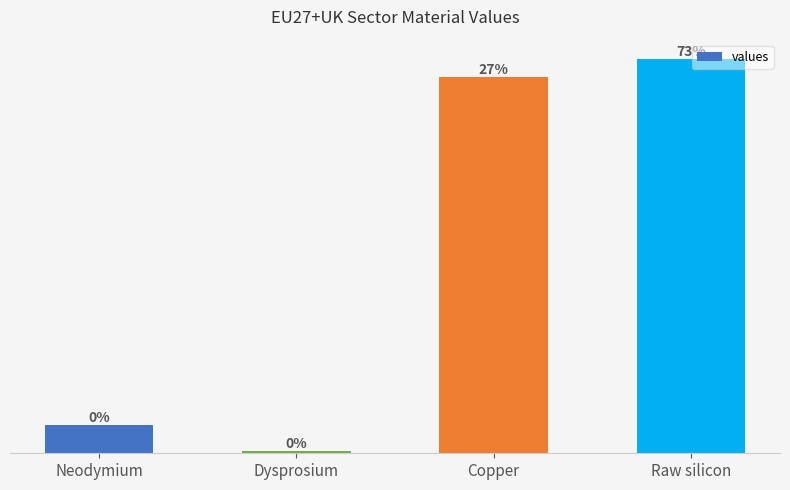

What is the difference between the second highest and second lowest values?

84.7